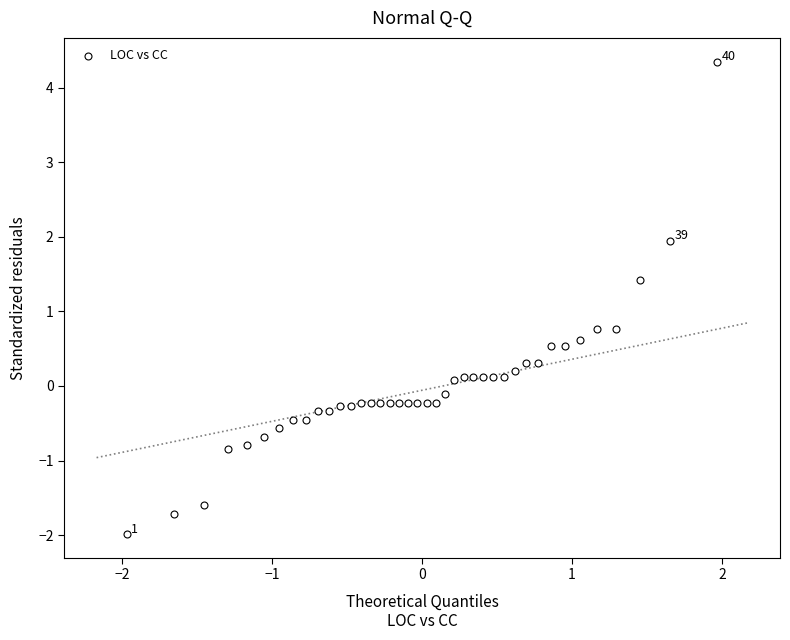

What is the range of X values (max minus min)?

3.9